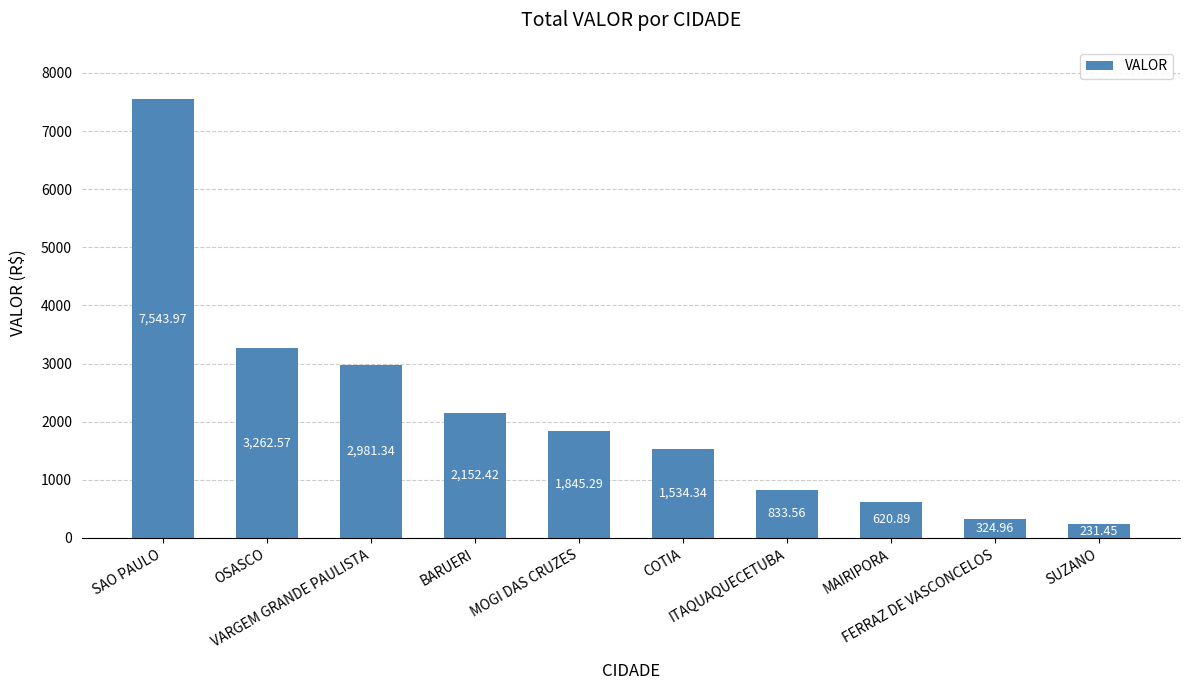

What is the sum of all values?

21330.8